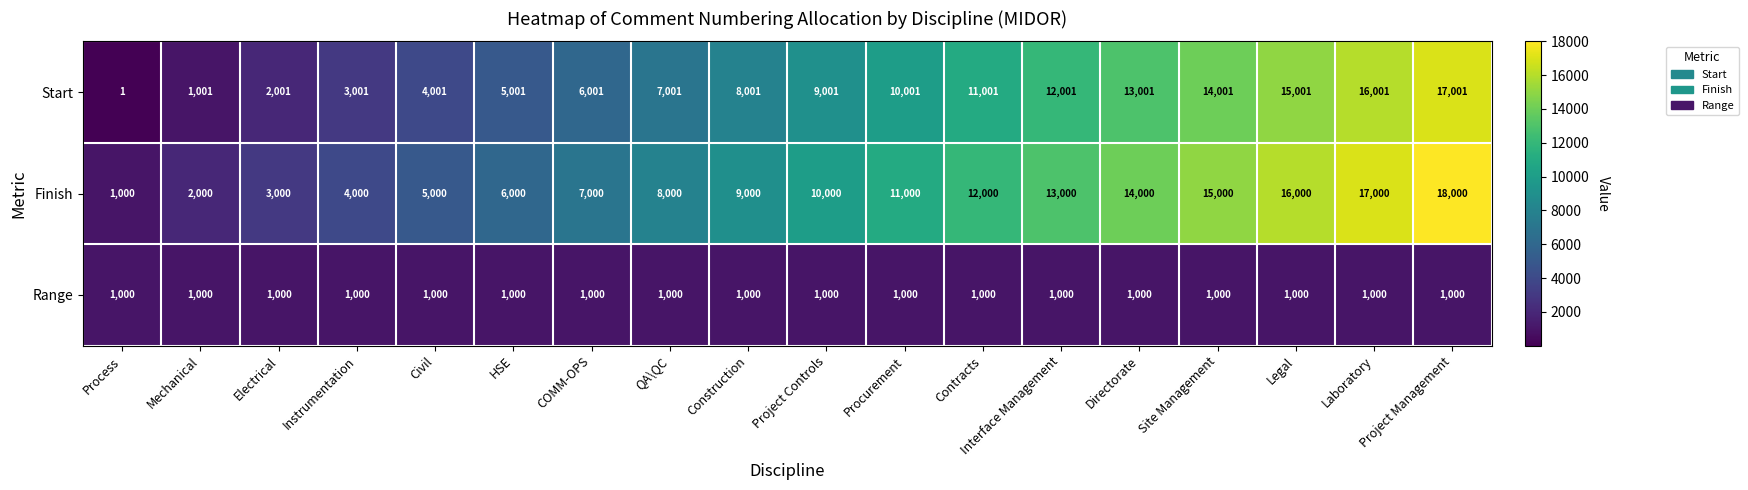

What value does the Finish series have at Directorate, to the nearest 100?

14000